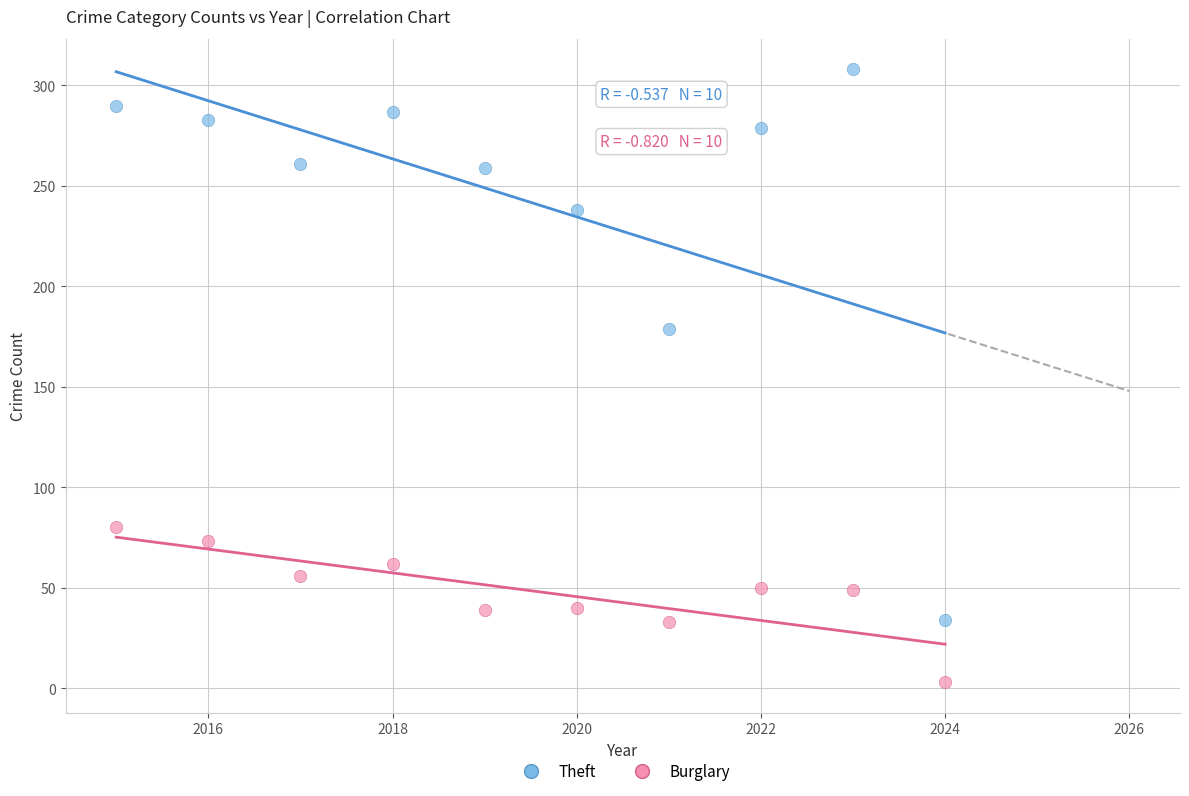

Which series reaches the maximum Y coordinate?

Theft